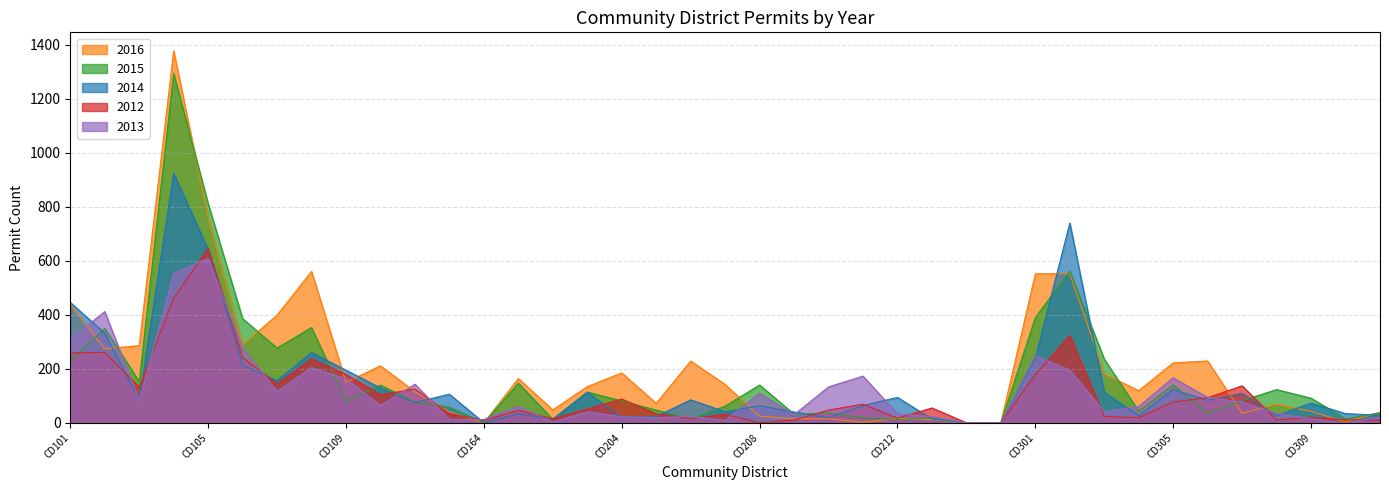

At which category does 2015 reach its first local peak?

CD102